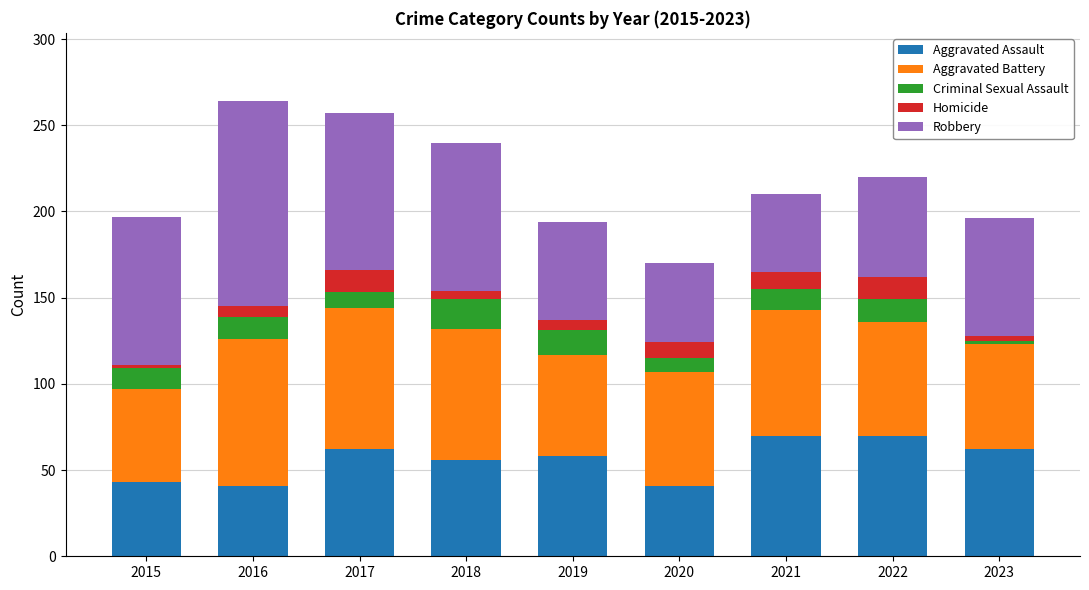

Where does the Aggravated Assault series first go above 58?

2017